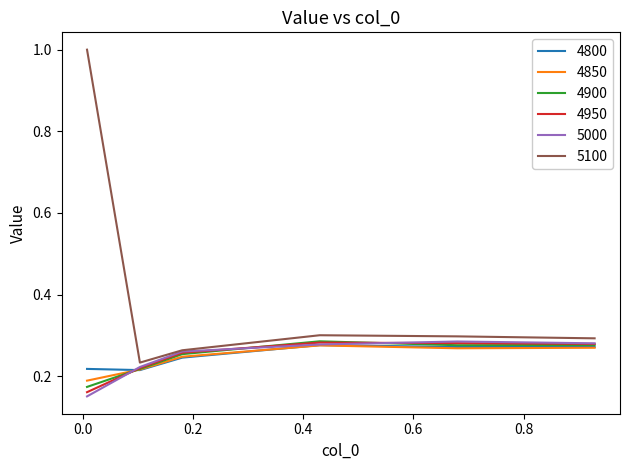

What is the difference between the maximum and minimum values in the 4800 series?

0.1